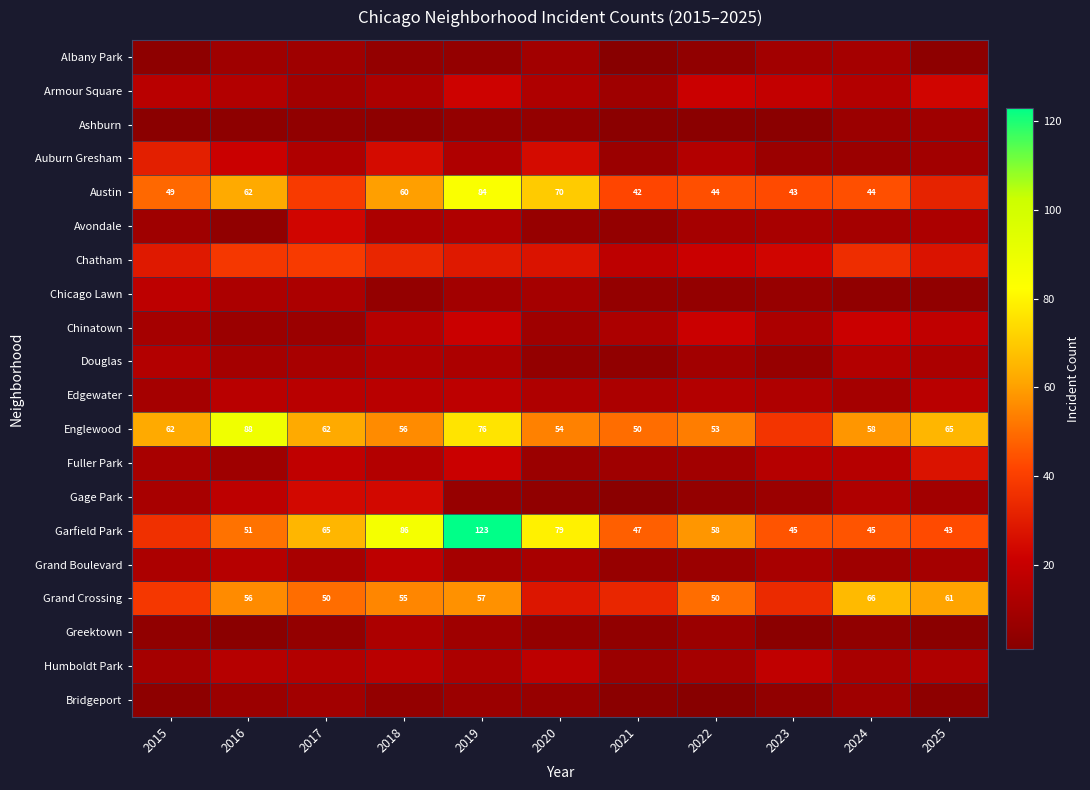

What is the sum of the Grand Crossing values at 2018 and 2024?

121